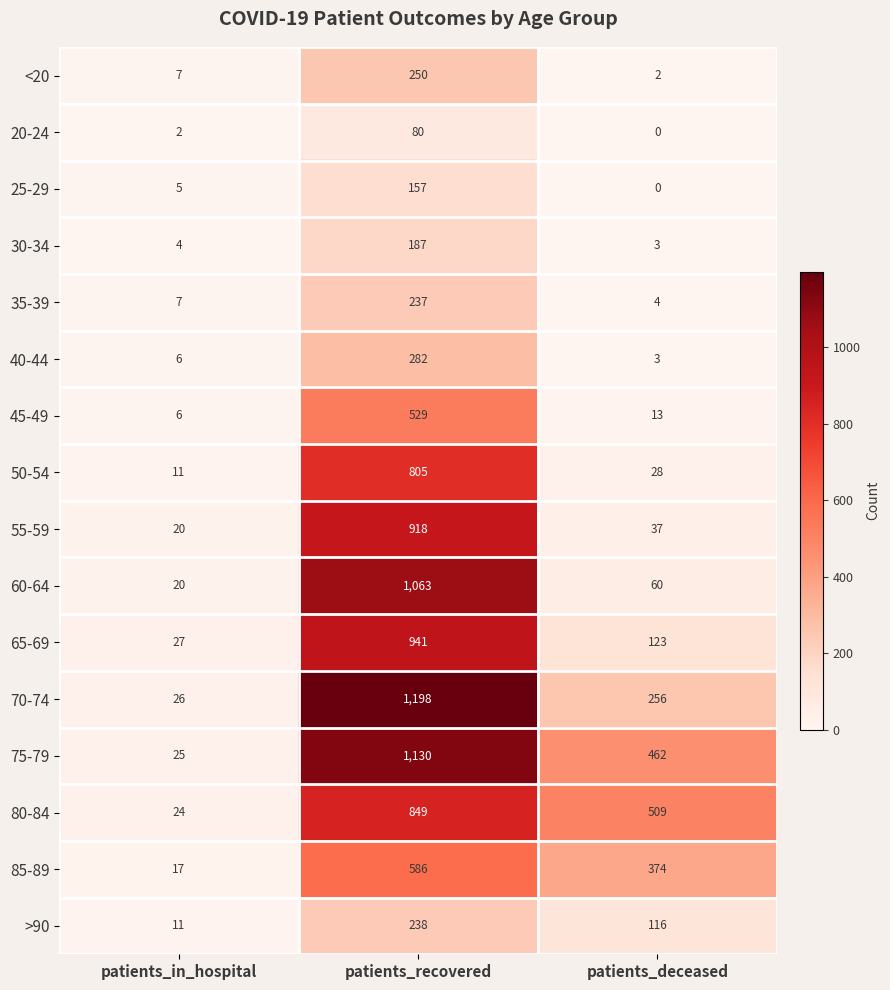

How many distinct data groups are displayed?

16